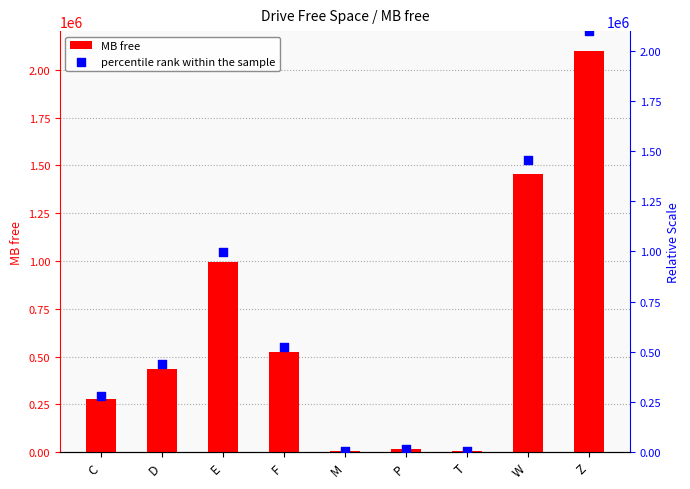

Which series reaches the minimum Y coordinate?

MB free